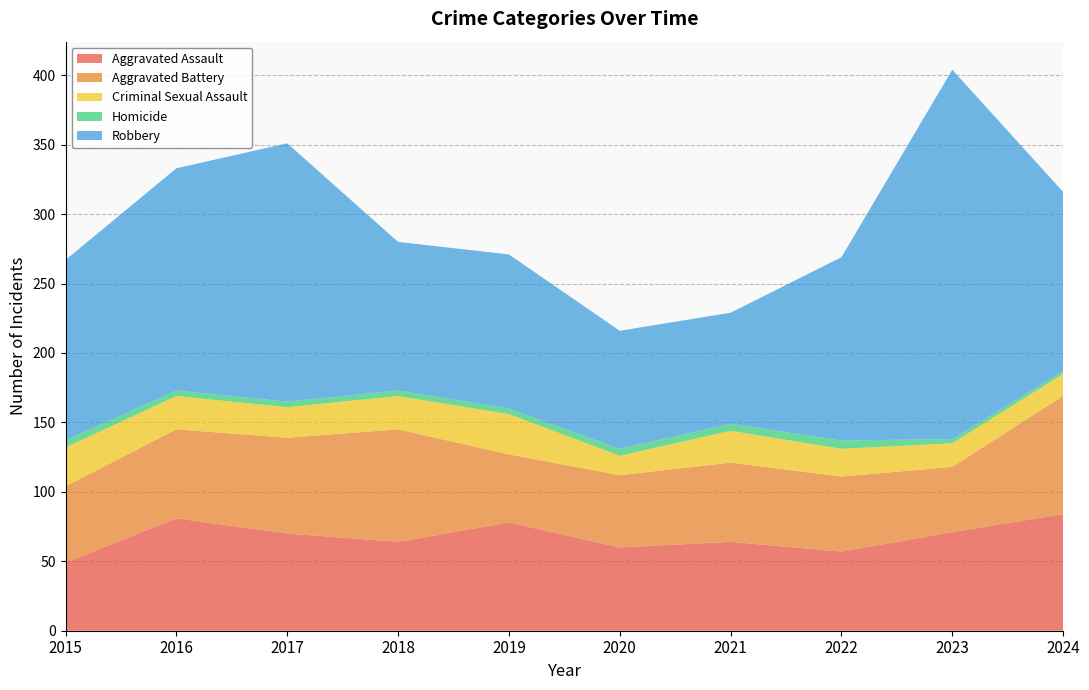

Reading right to left, what are all the values shown in this chart?

Aggravated Assault: 84	71	57	64	60	78	64	70	81	49
Aggravated Battery: 85	47	54	57	52	49	81	69	64	55
Criminal Sexual Assault: 16	17	20	23	14	29	24	22	24	28
Homicide: 2	3	6	5	5	4	4	4	4	5
Robbery: 129	266	132	80	85	111	107	186	160	130